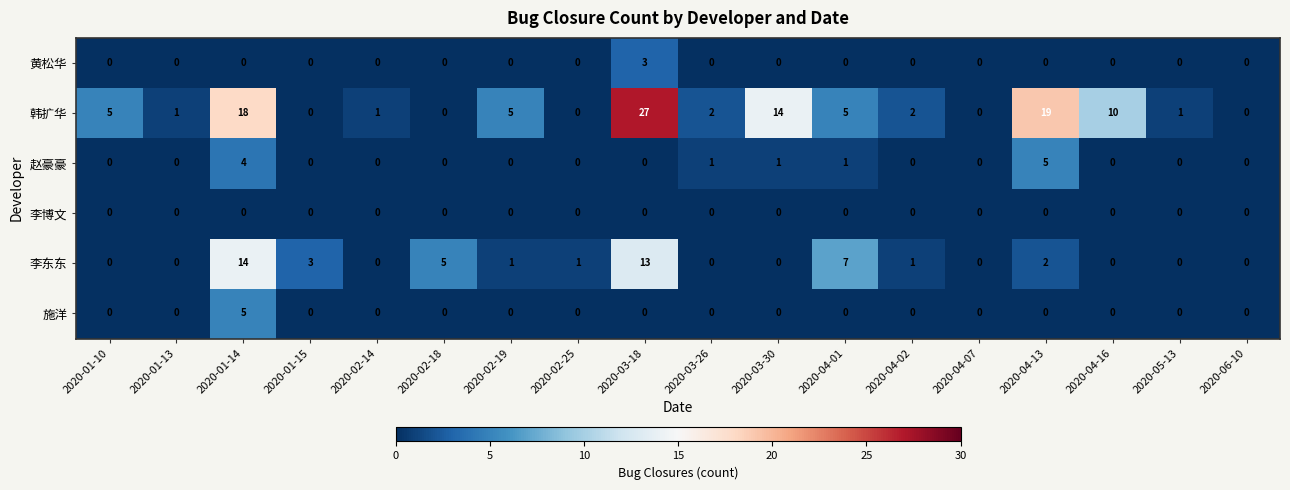

Is it true that 赵豪豪 equals 0 at 2020-03-18?

True